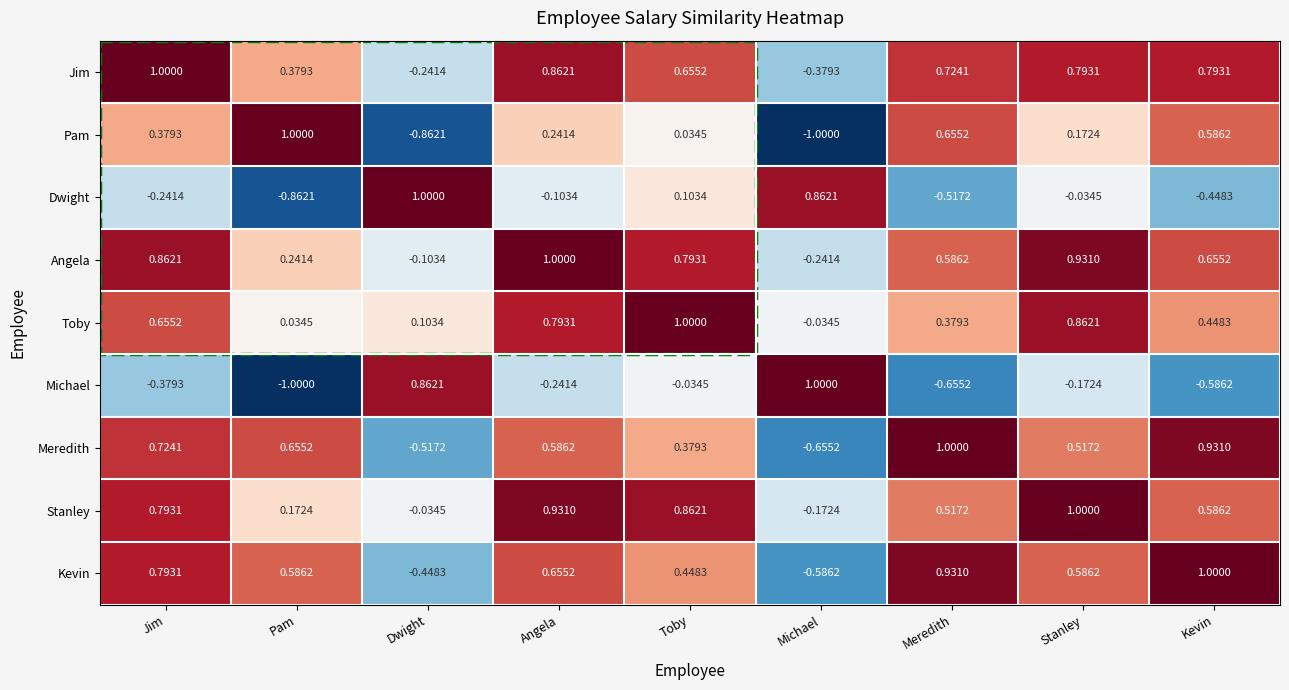

At how many categories does at least one series exceed 0?

9